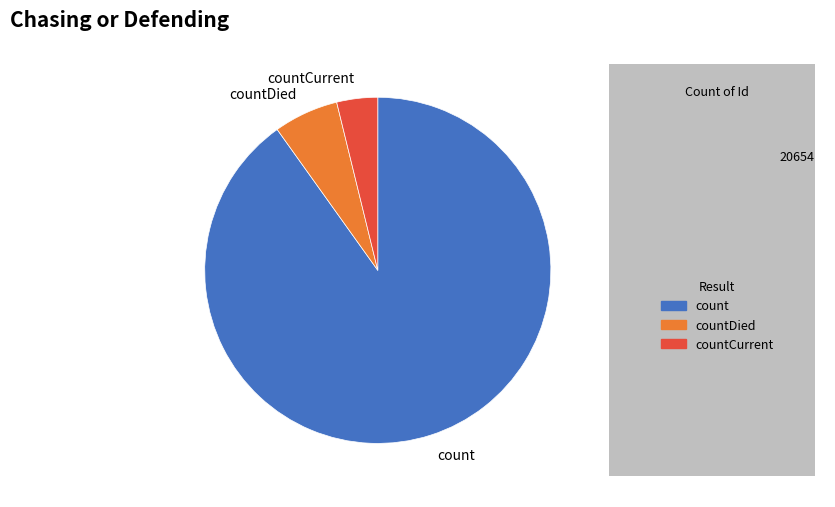

How many segments does this pie chart have?

3